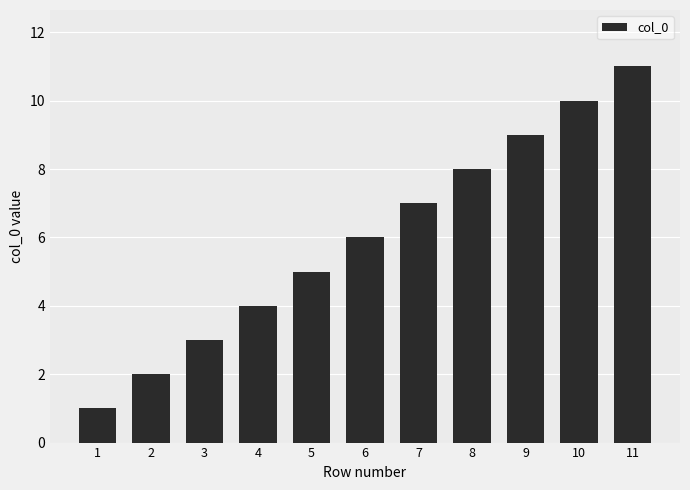

What is the change in value from 10 to 11?

+1